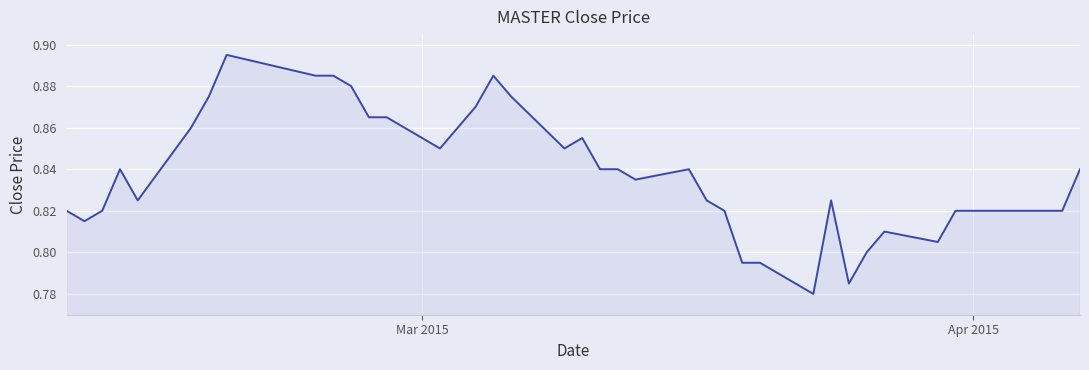

How many series are shown in this chart?

1